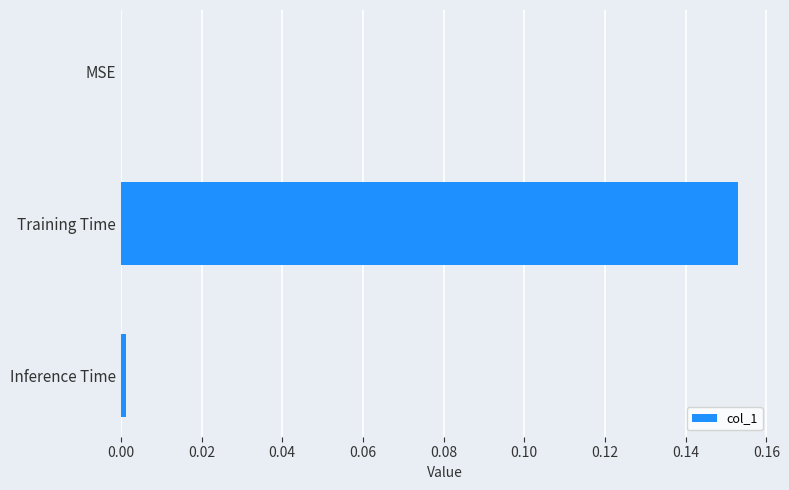

Is it true that the value at MSE is 0.0?

True